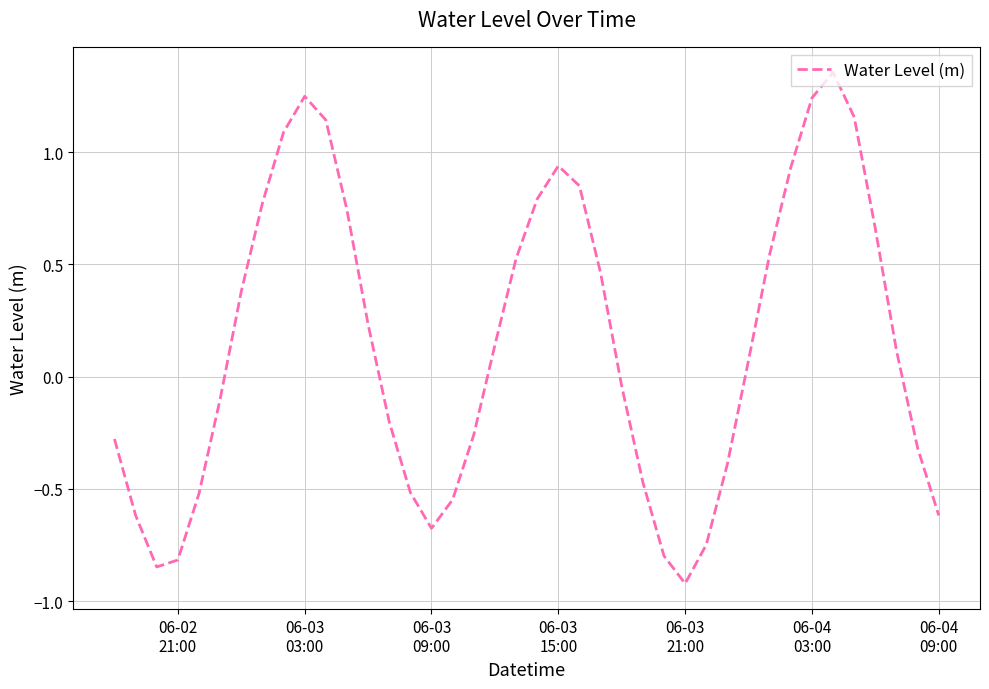

What is the smallest value displayed?

-0.9